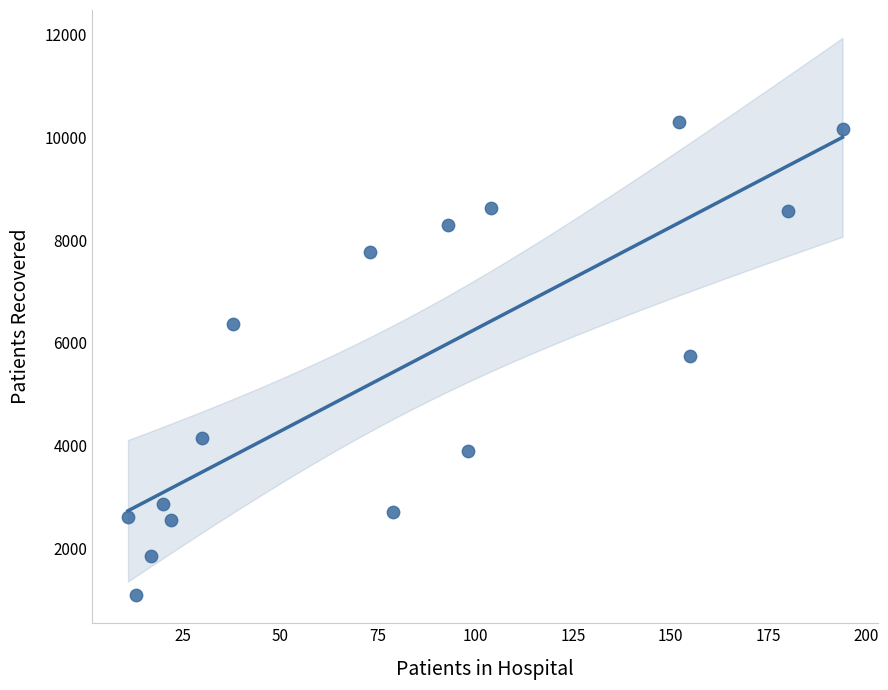

What is the range of X values (max minus min)?

183